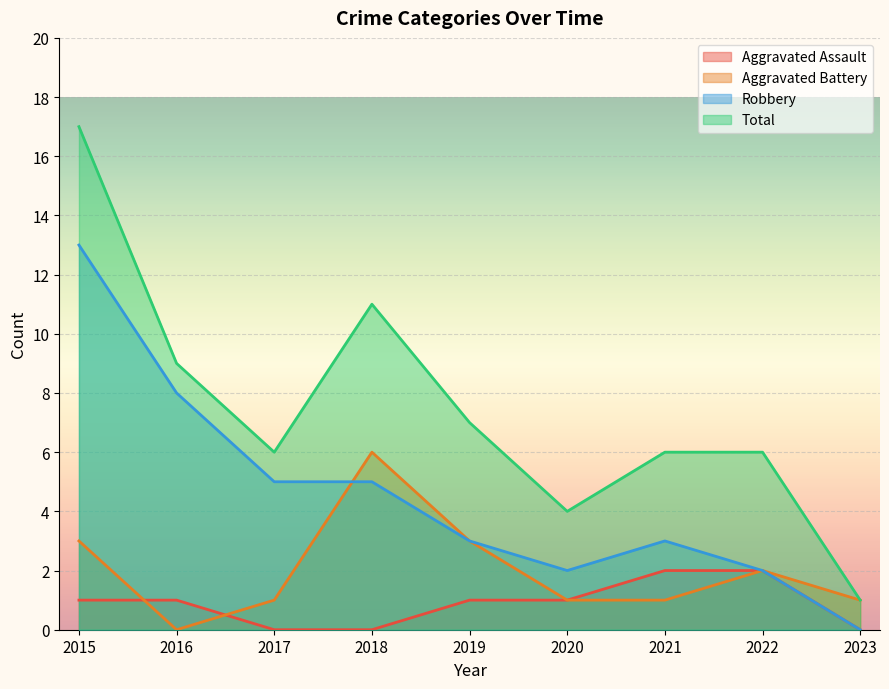

Which category has the lowest value in the Aggravated Assault series?

2017